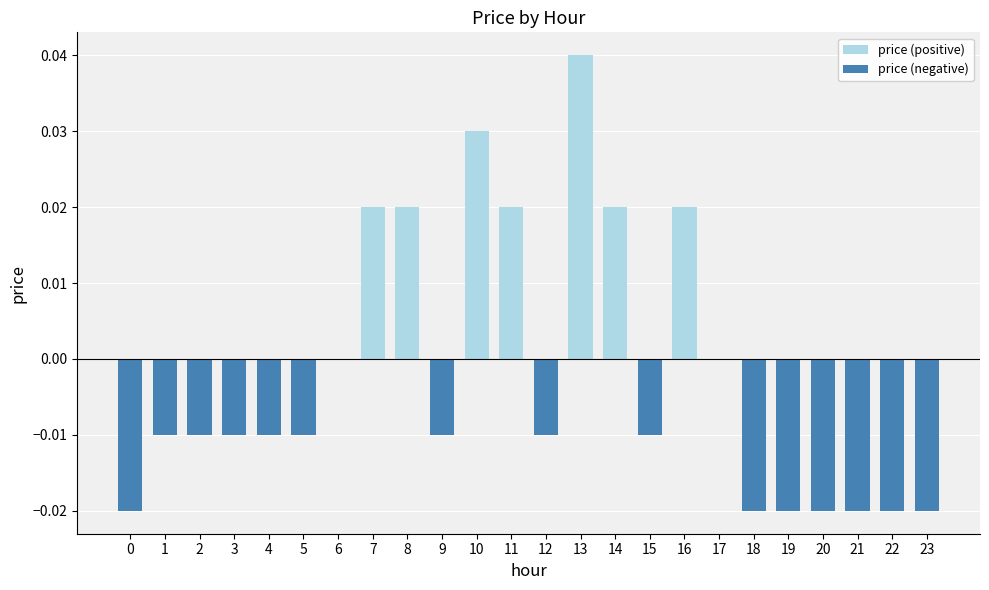

The price (positive) series shows 0.0 at 14. True or false?

True